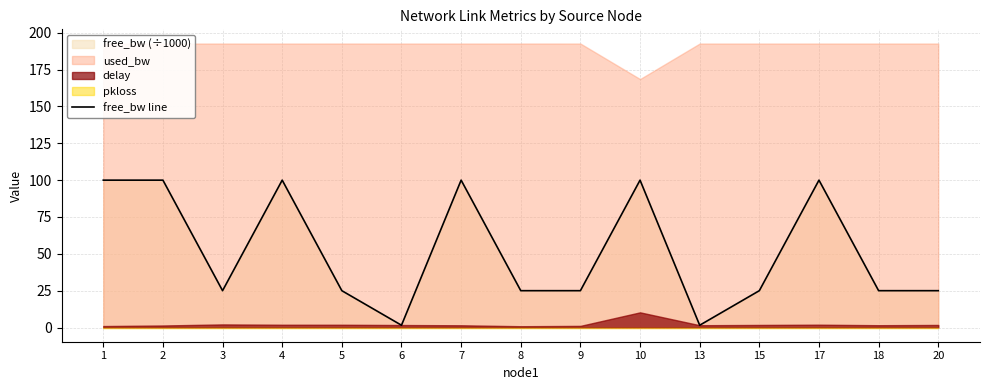

Read the value at 18.

25.0